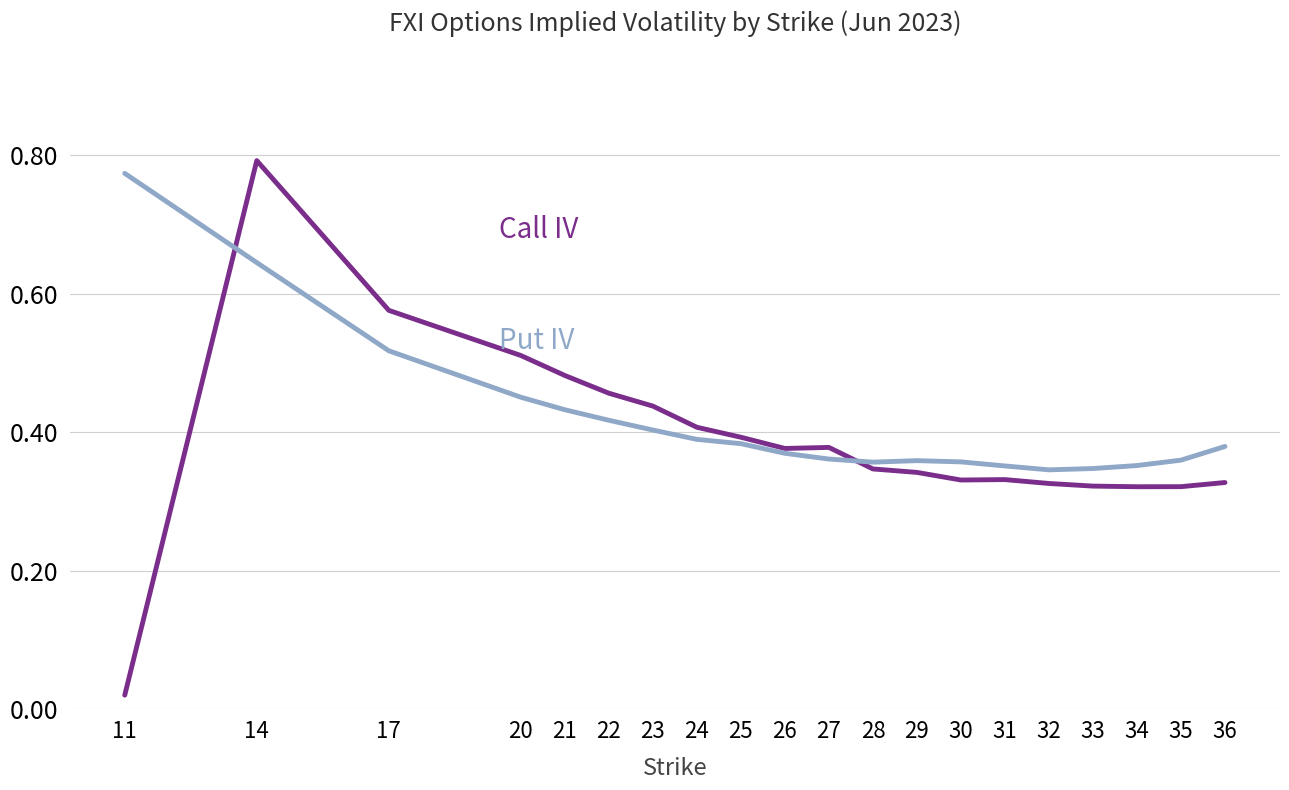

At which category is the sum across all series the highest?

14